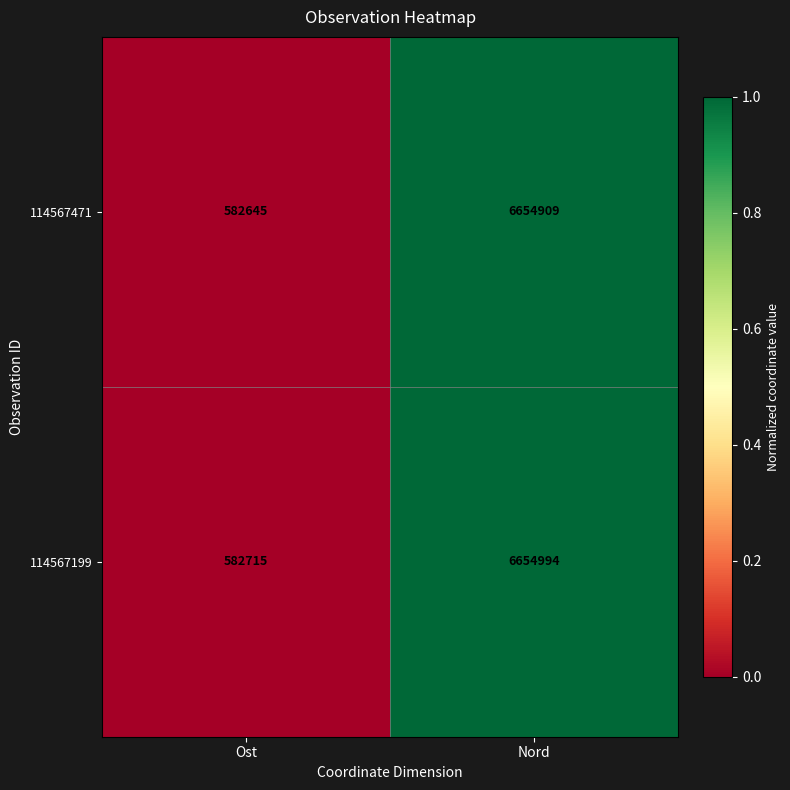

What is the difference between the 114567199 values at Ost and Nord?

6072279